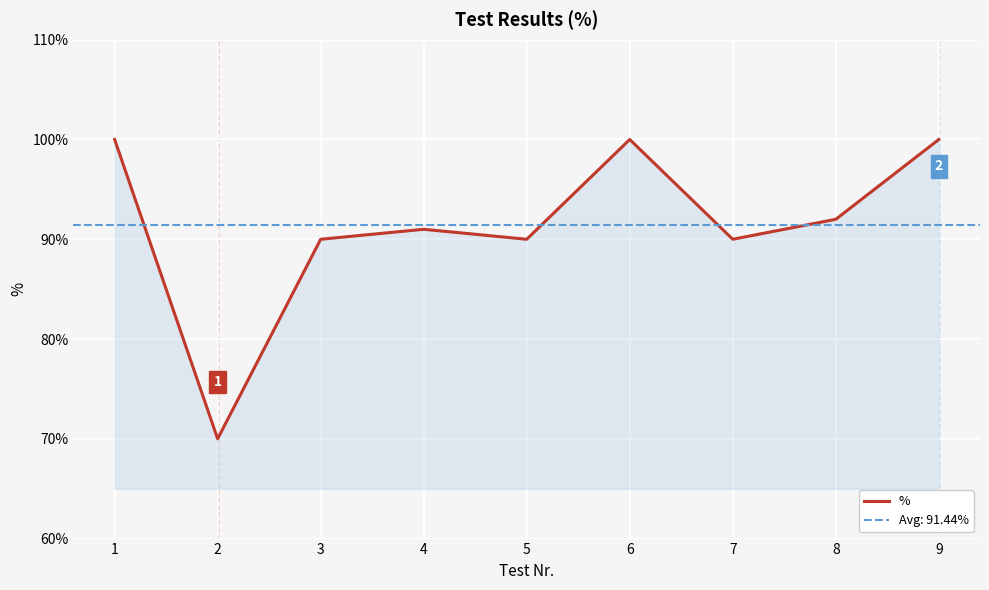

What is the sum of the values at 8 and 1?

192